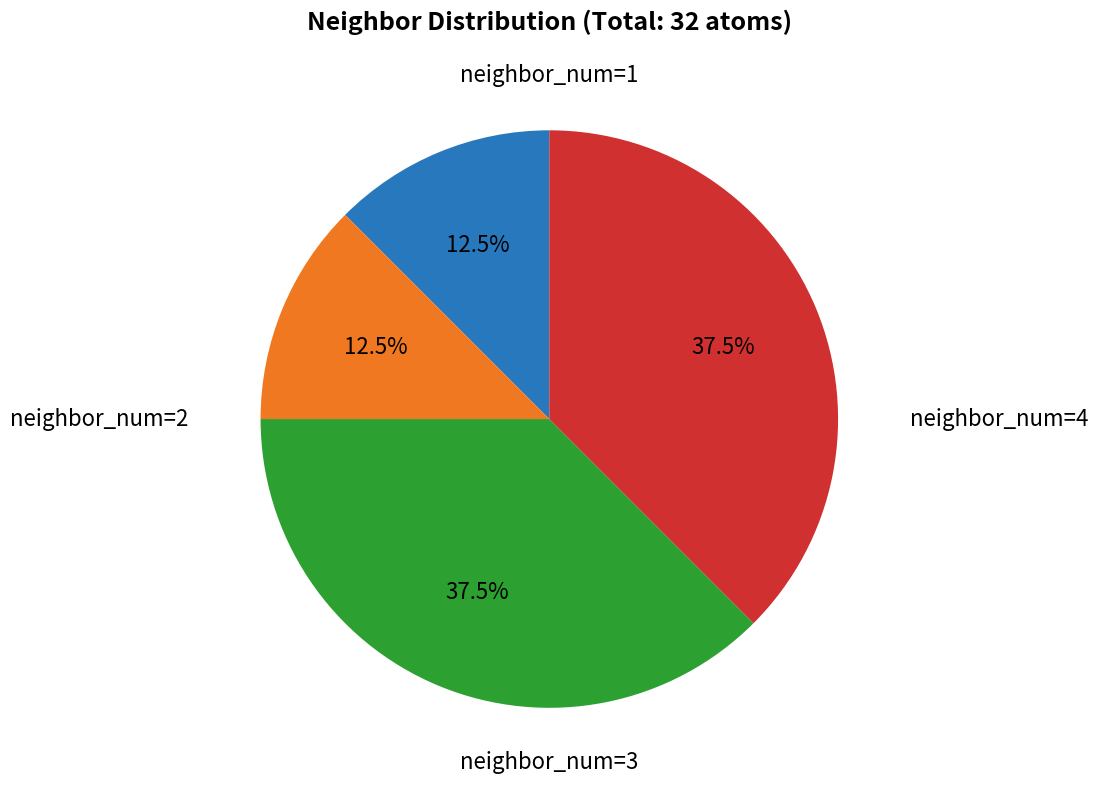

To the nearest percent, what is the difference between the largest and smallest slice percentages?

25%